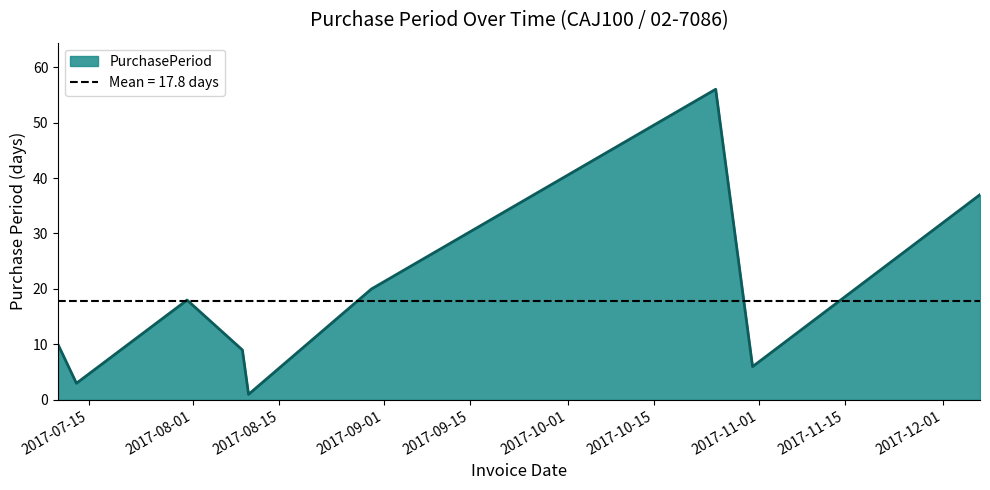

Reading left to right, list all the values displayed in this chart.

2017-07-10=10	2017-07-13=3	2017-07-31=18	2017-08-09=9	2017-08-10=1	2017-08-30=20	2017-10-25=56	2017-10-31=6	2017-12-07=37